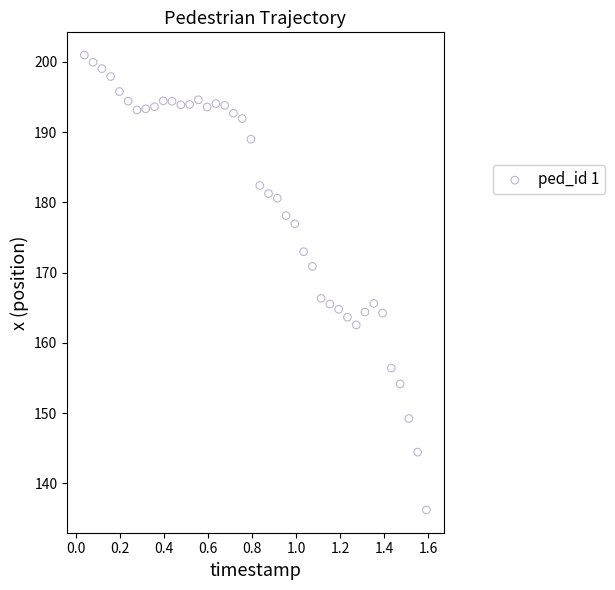

What Y value in the scatter plot is closest to 168?

166.3